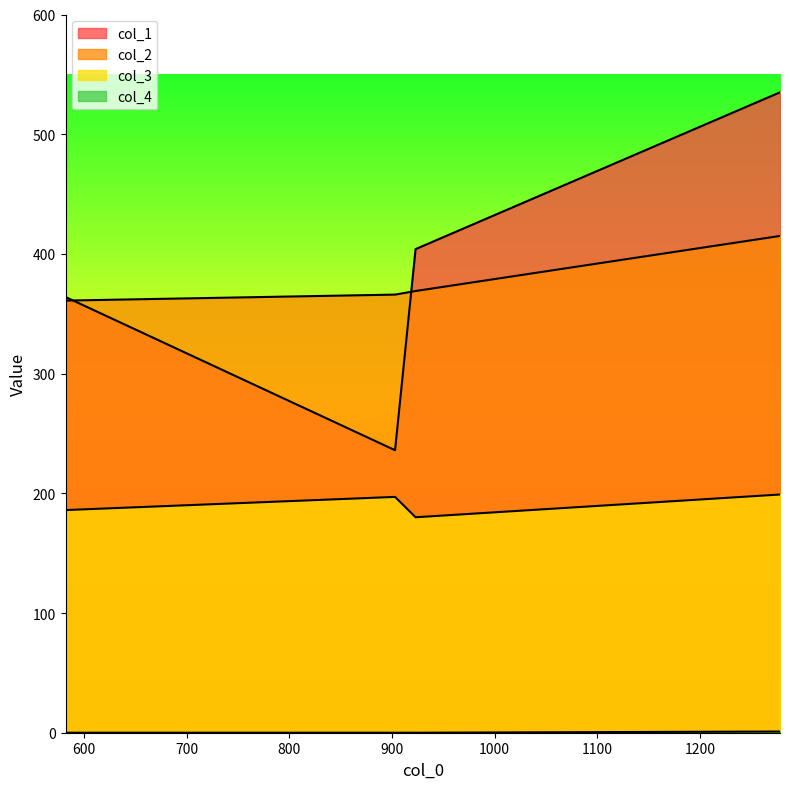

Is the value of col_2 at 582 greater than the value of col_3 at 923?

Yes